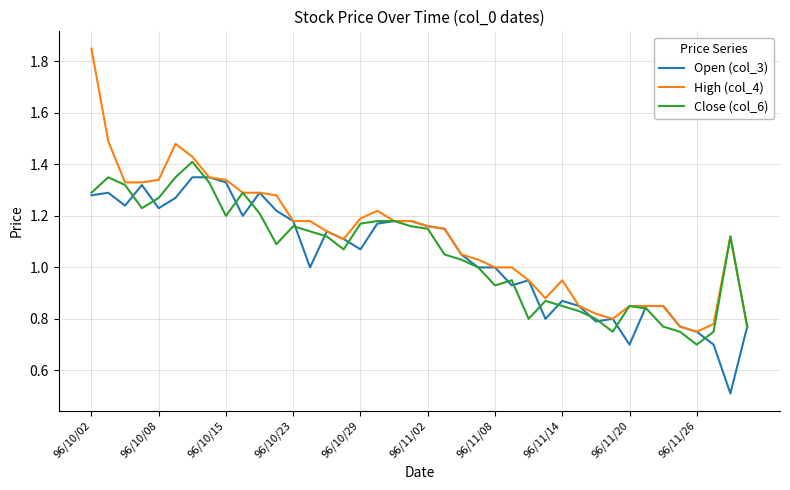

Which series has the widest spread of values?

High (col_4)